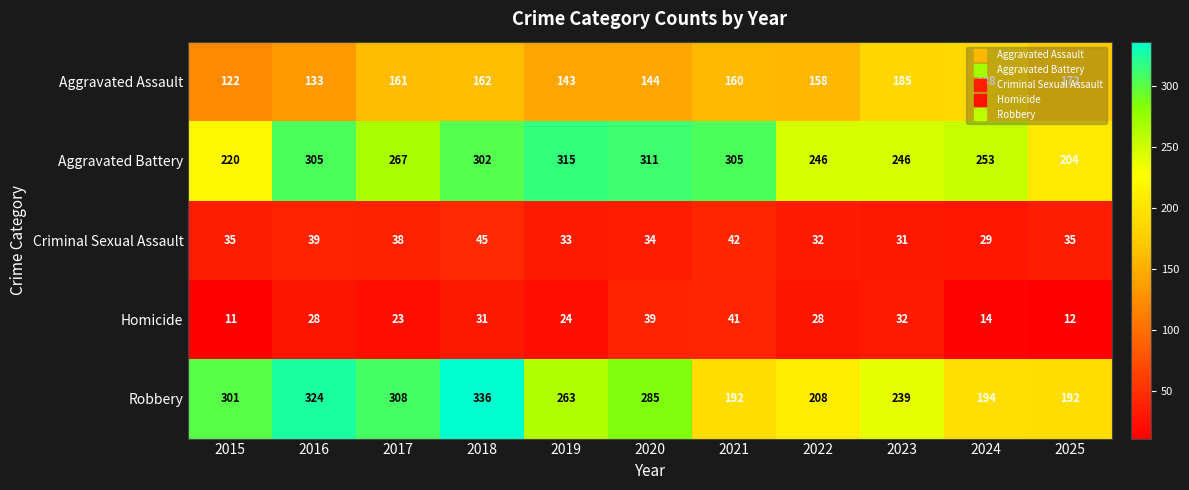

Which series has the largest total across all categories?

Aggravated Battery